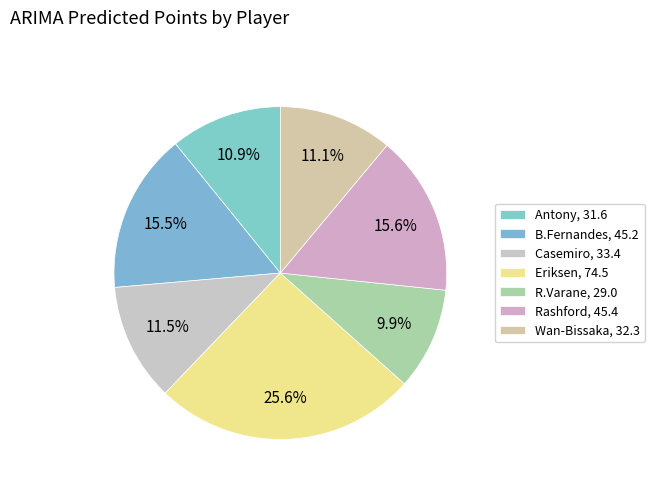

How many segments does this pie chart have?

7